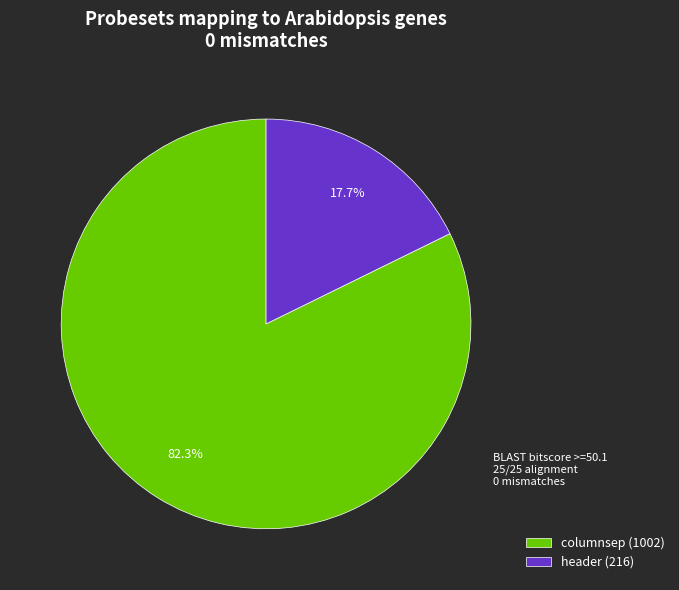

The columnsep slice represents 82% of the pie. True or false?

True